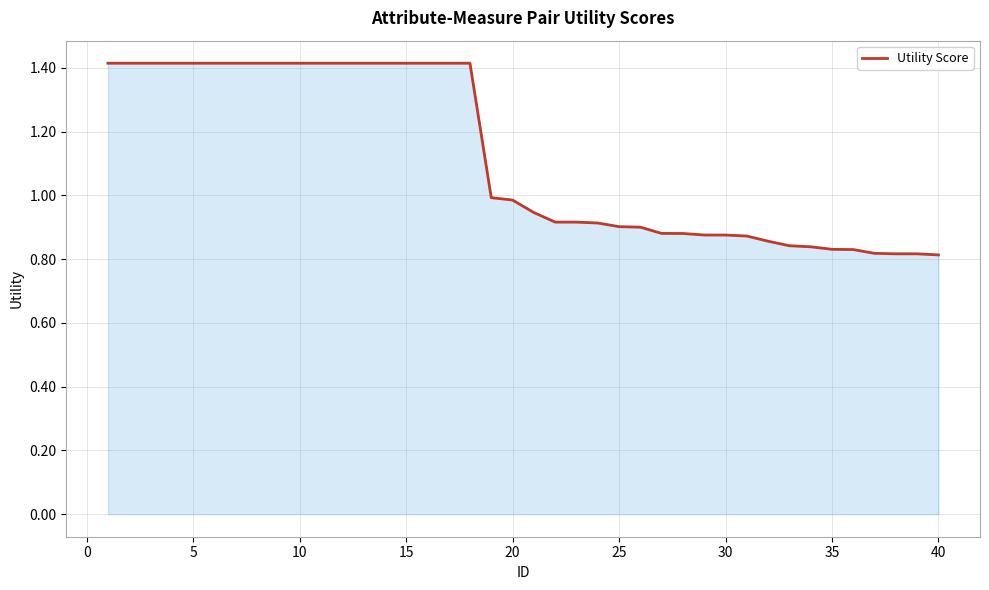

What is the difference between the maximum and minimum values?

0.6